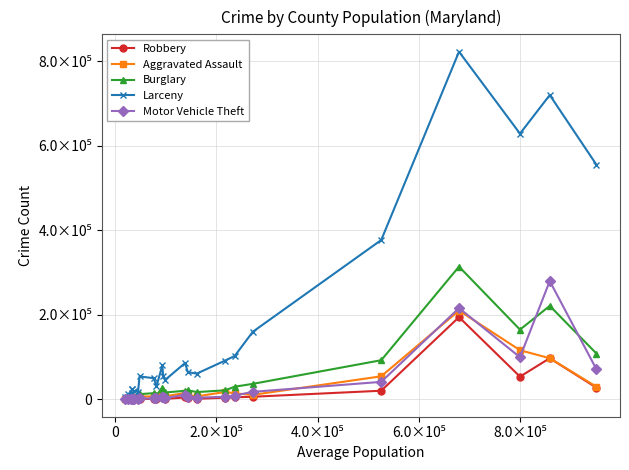

At how many categories does at least one series exceed 647678?

2